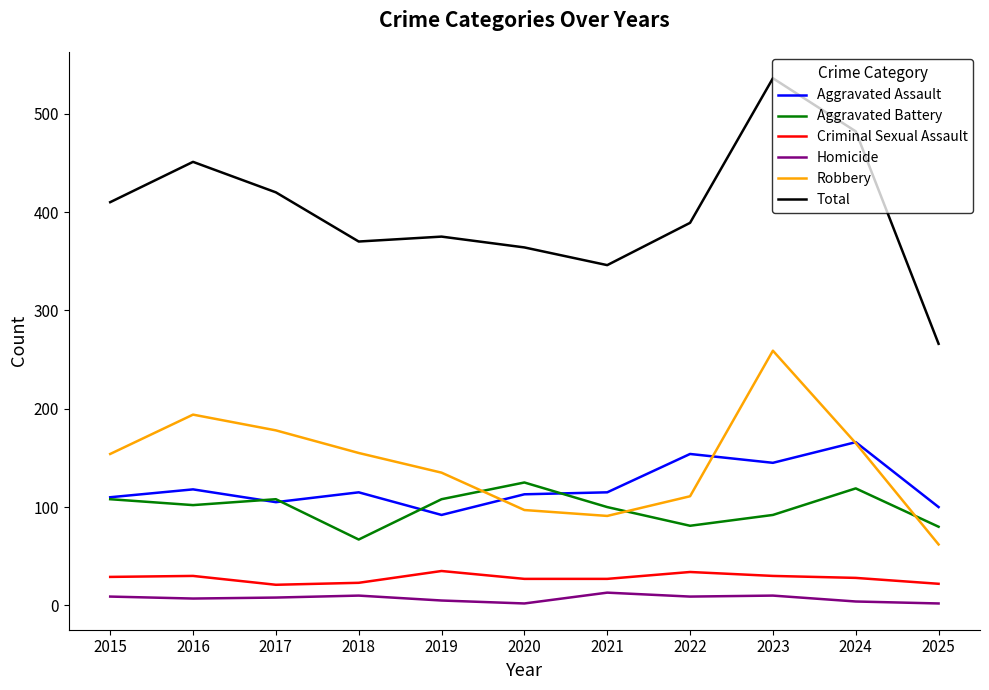

Which series has the largest total across all categories?

Total